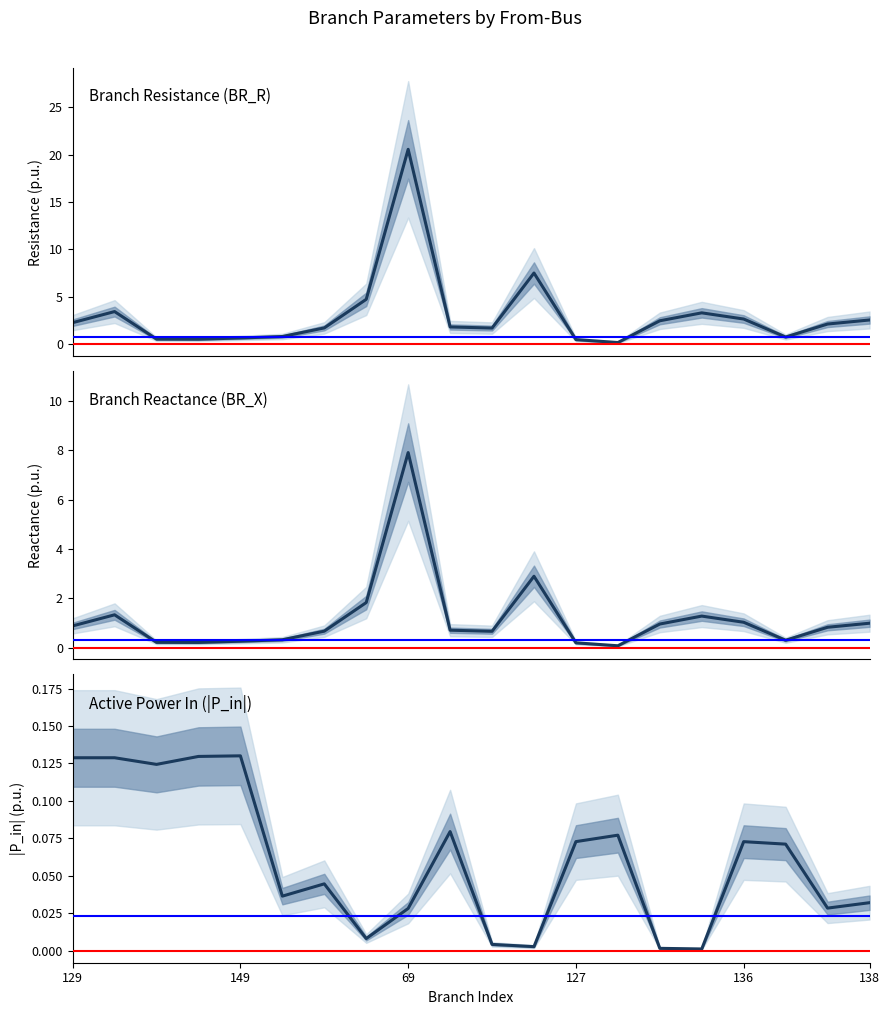

Rank the series by their average value, from highest to lowest.

BR_R, BR_X, P_in